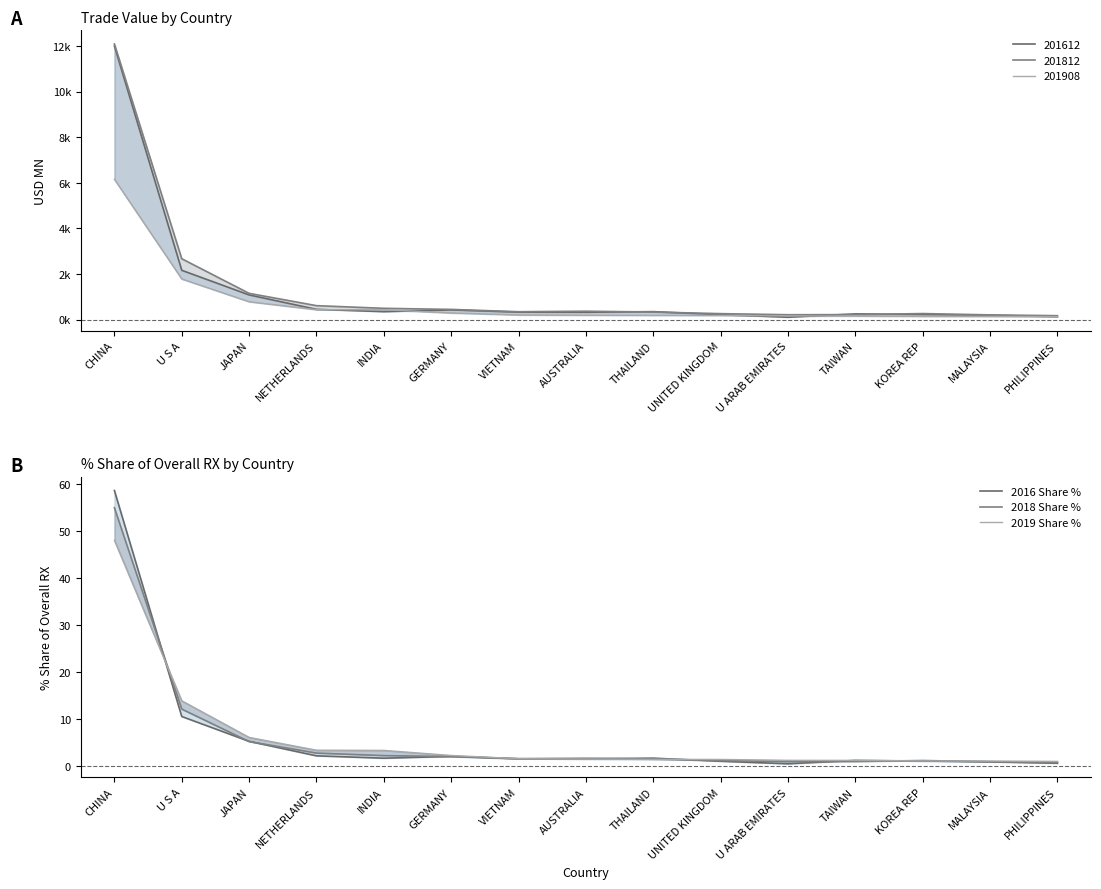

What is the label of the 4th point from the left?

NETHERLANDS